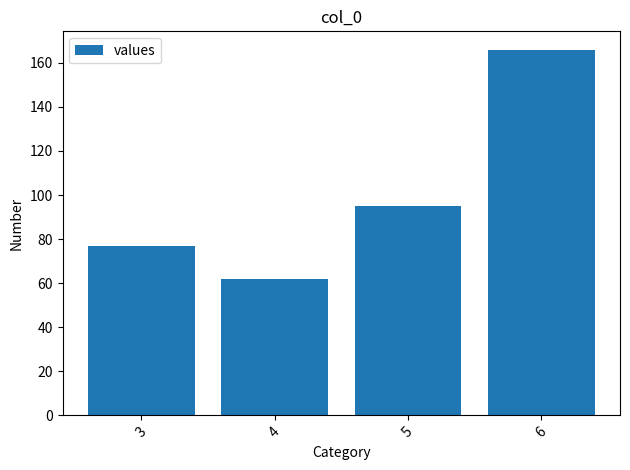

How many categories are shown in the chart?

4